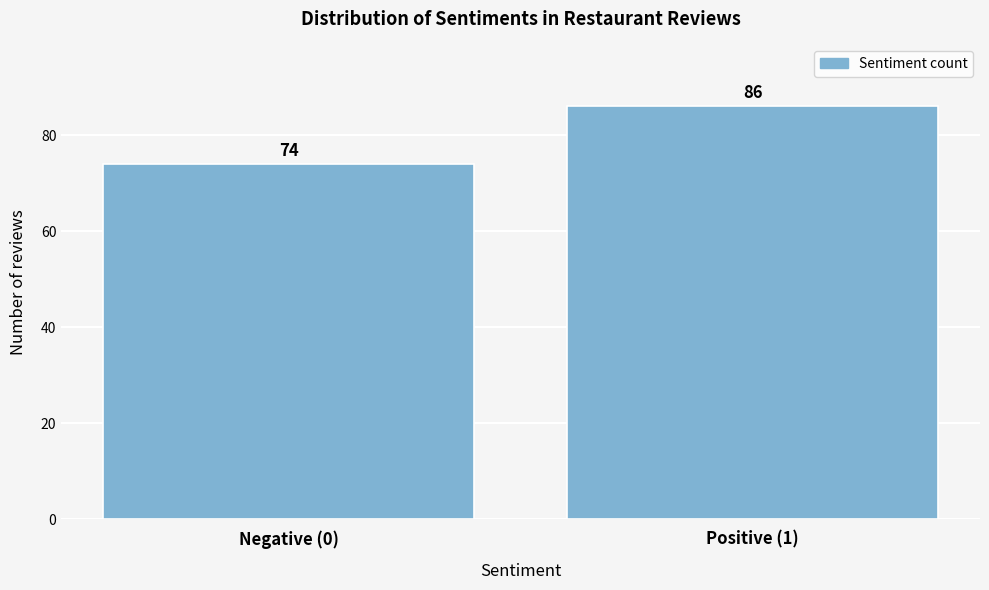

Reading left to right, list all the values displayed in this chart.

74	86